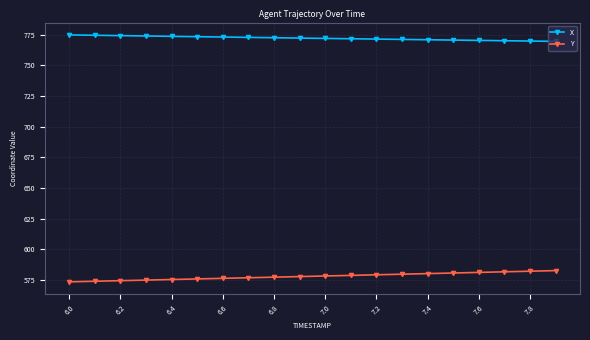

What is the smallest value displayed?

573.5